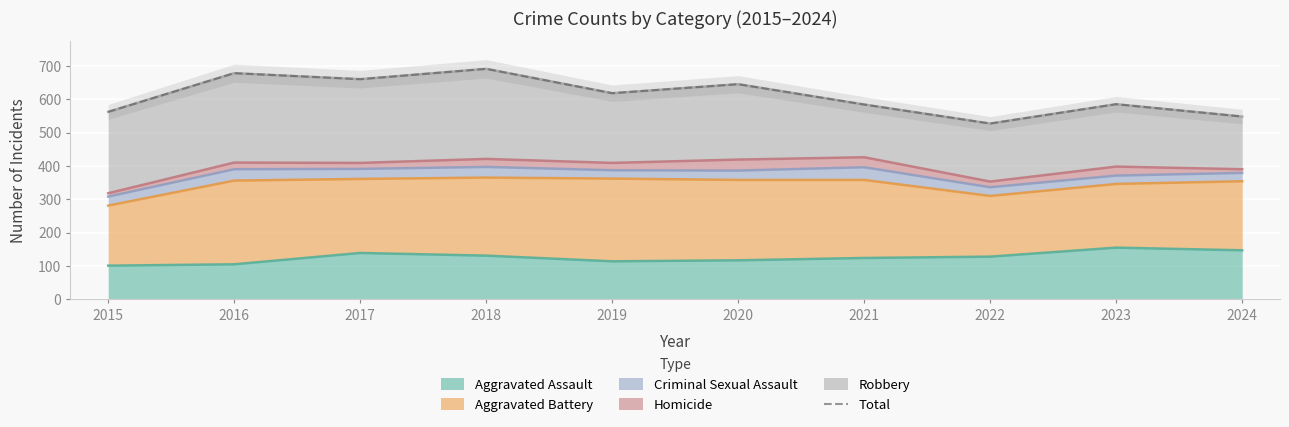

At which category does the data reach its first local peak?

2016